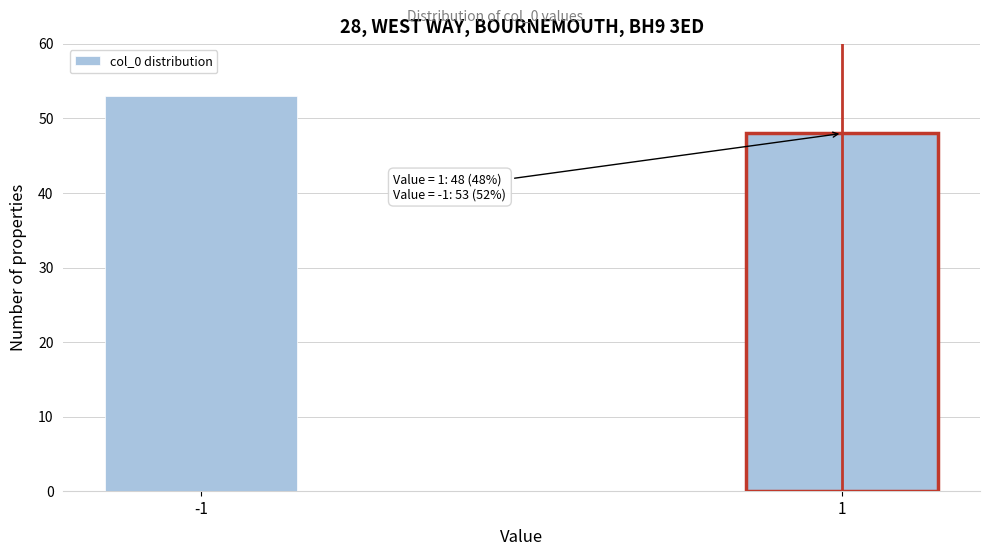

Reading left to right, extract all data points from this chart.

53	48